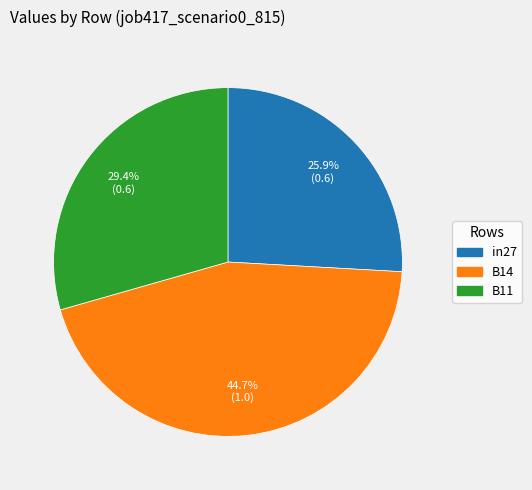

Between B14 and in27, which is larger?

B14